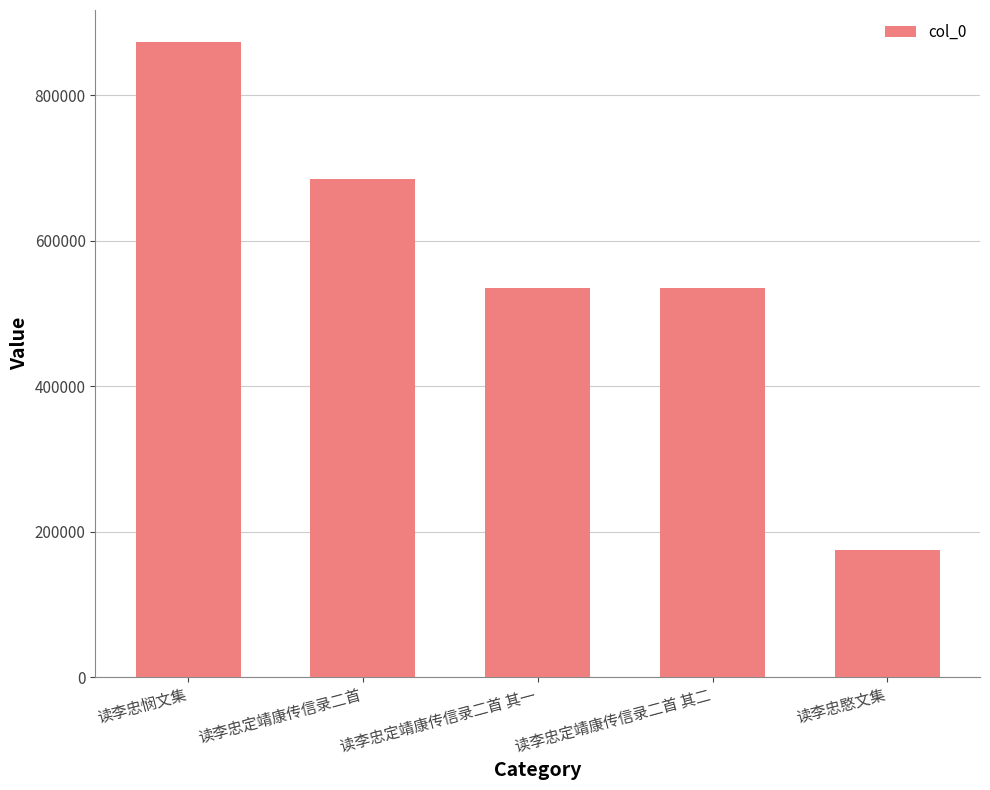

Does the chart contain stacked bars?

No